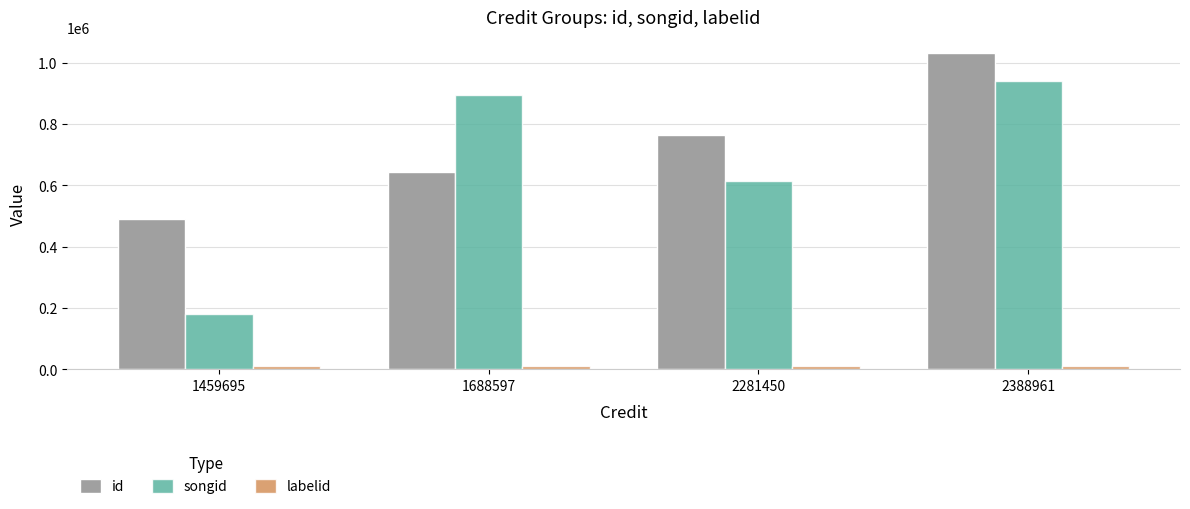

True or false: songid has a value of 427911 at 2388961.

False